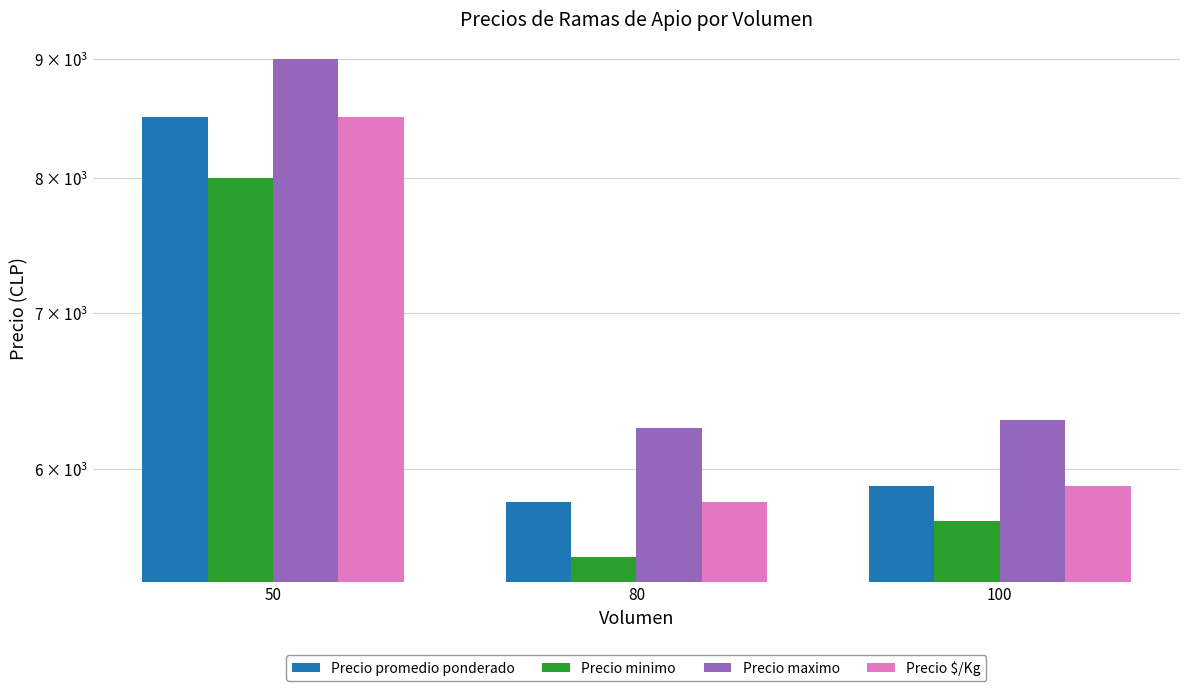

Reading left to right, list all the values displayed in this chart.

Precio promedio ponderado: 8500.0	5812.5	5900.0
Precio minimo: 8000.0	5500.0	5700.0
Precio maximo: 9000.0	6250.0	6300.0
Precio $/Kg: 8500.0	5812.5	5900.0